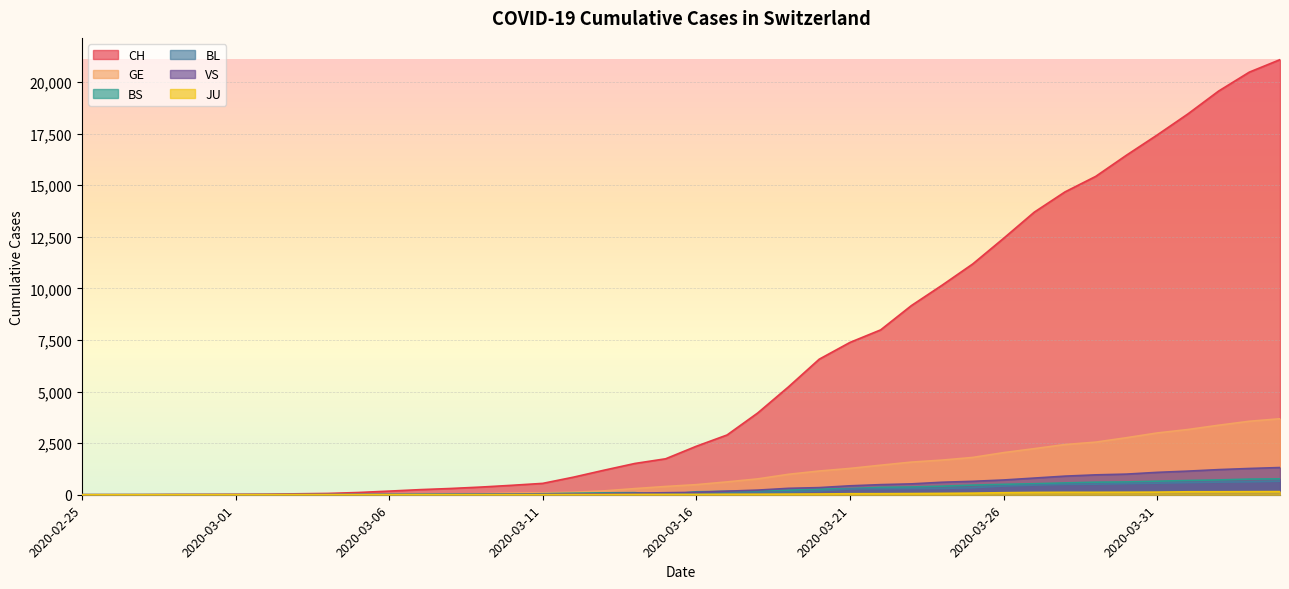

Is the value of VS at 2020-03-24 greater than the value of JU at 2020-03-09?

Yes